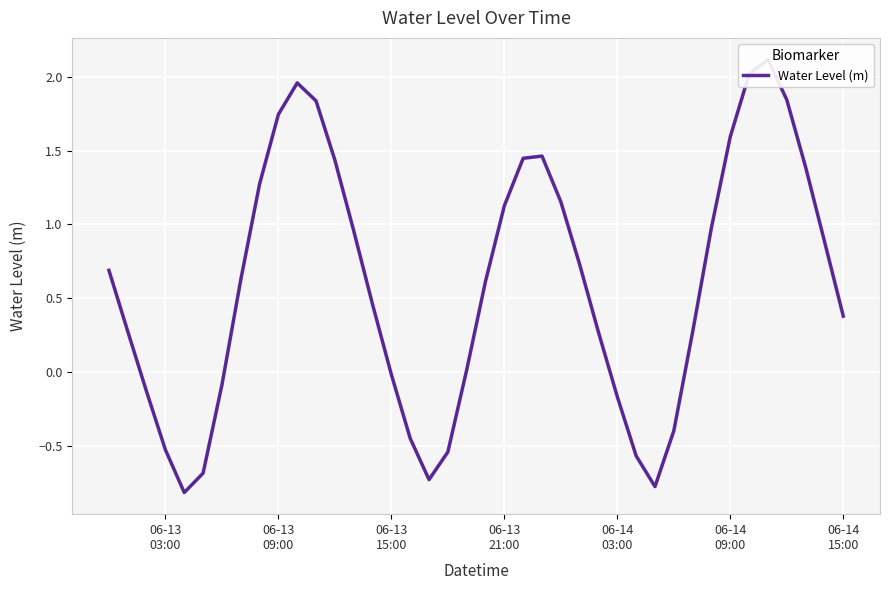

The value at 14 is 0.8. True or false?

False